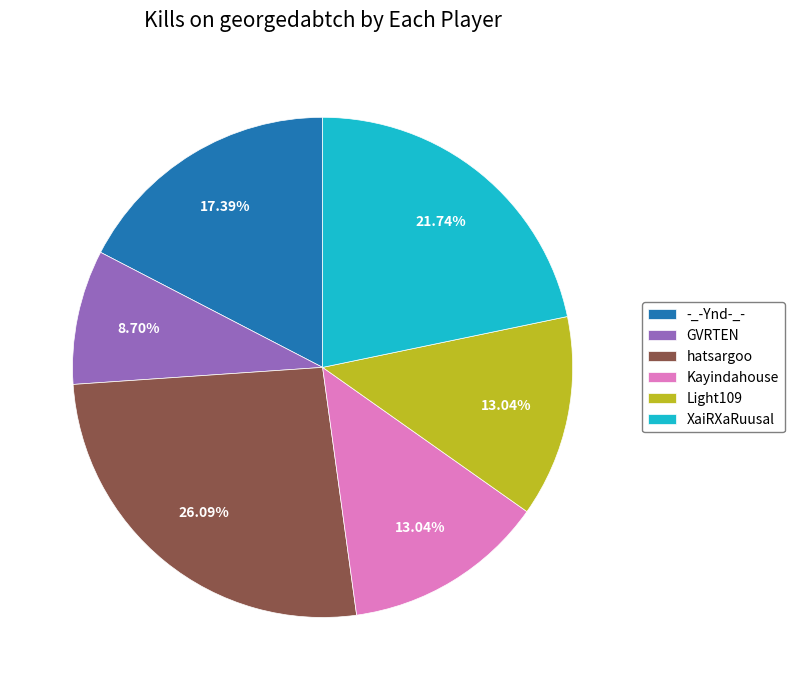

What is the largest slice in the pie chart?

hatsargoo